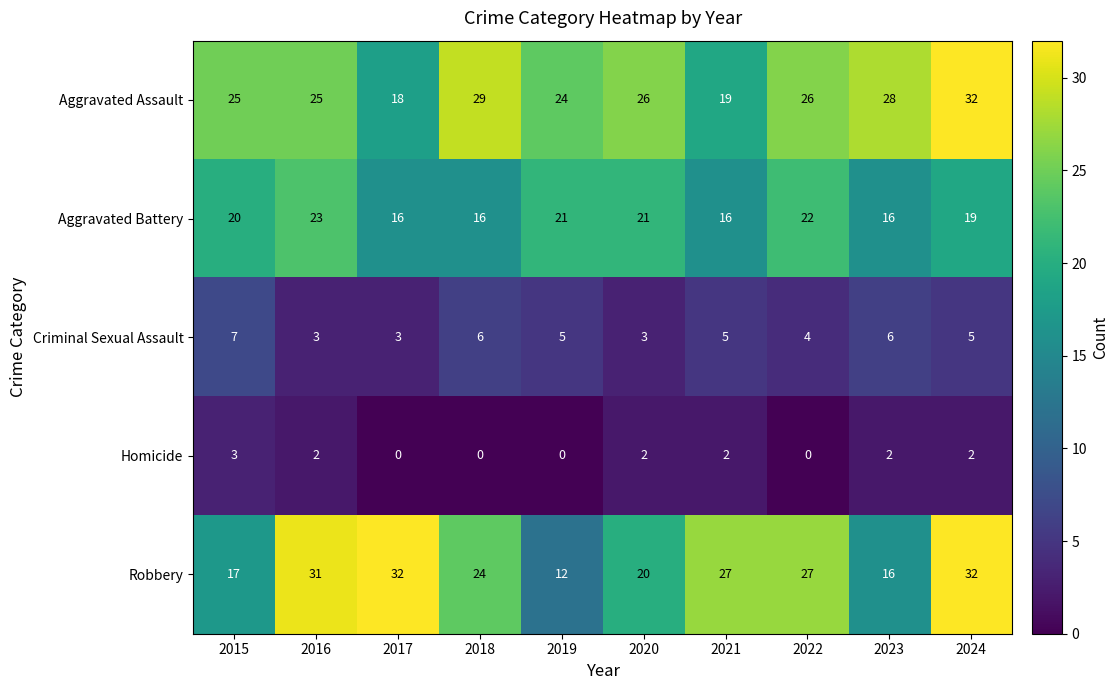

Which series has the largest total across all categories?

Aggravated Assault